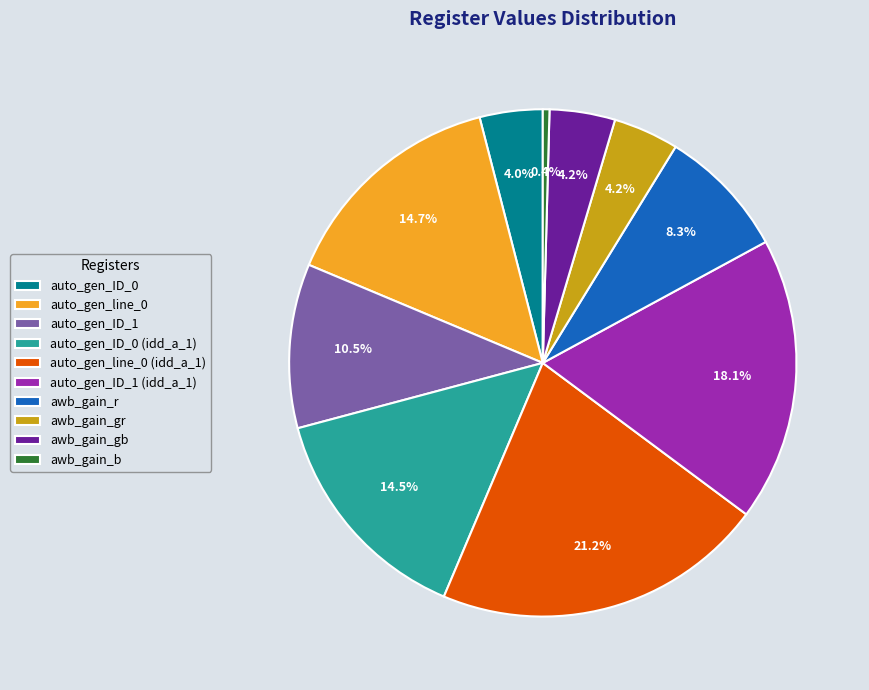

Does any single category account for the majority?

No